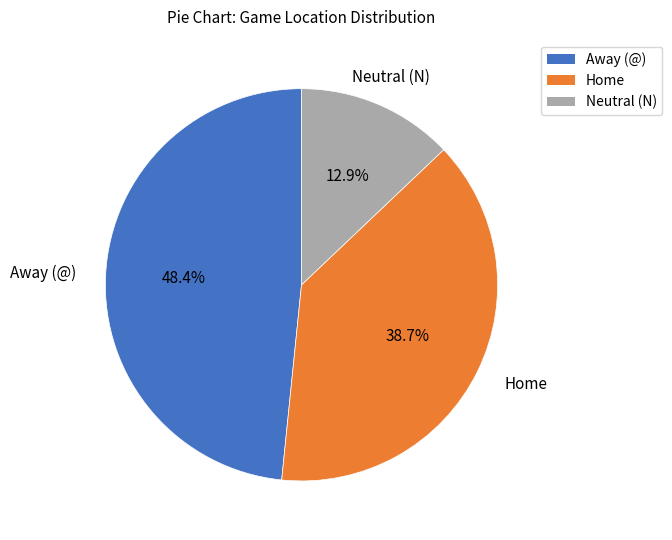

Is it true that Away (@) is 61% of the pie?

False